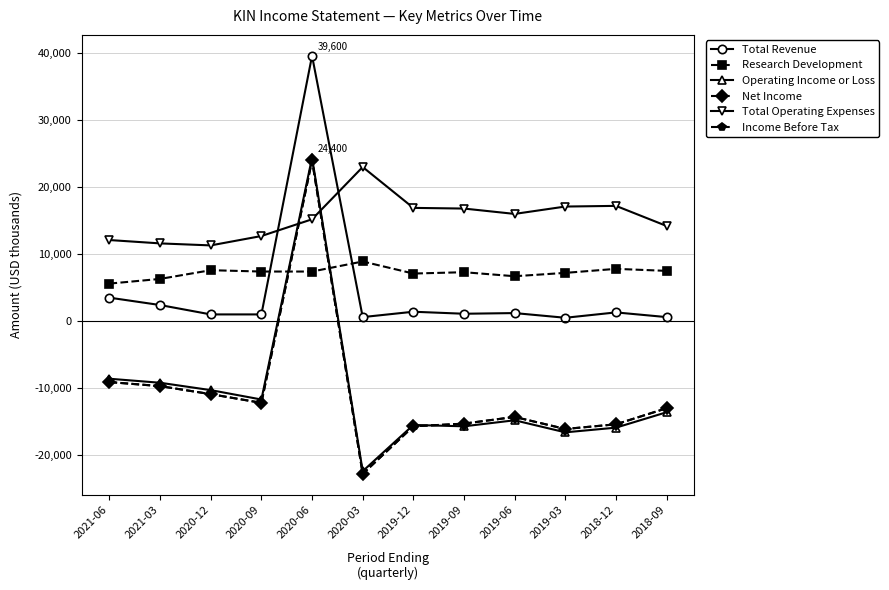

True or false: Total Revenue and Income Before Tax cross at least once.

False